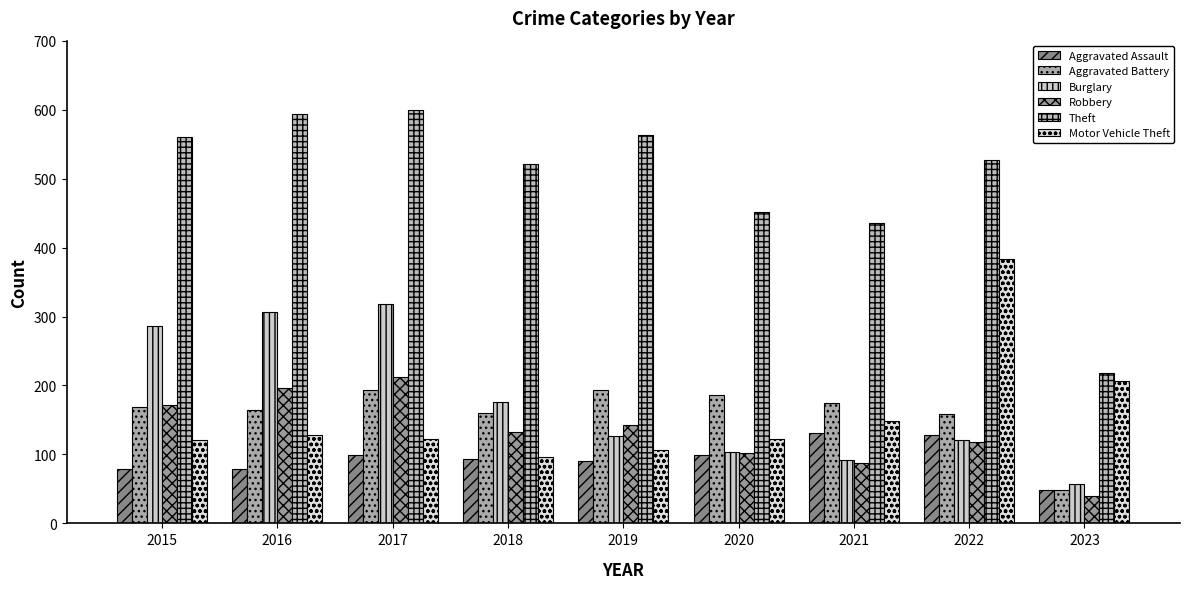

How many groups of bars are there?

9